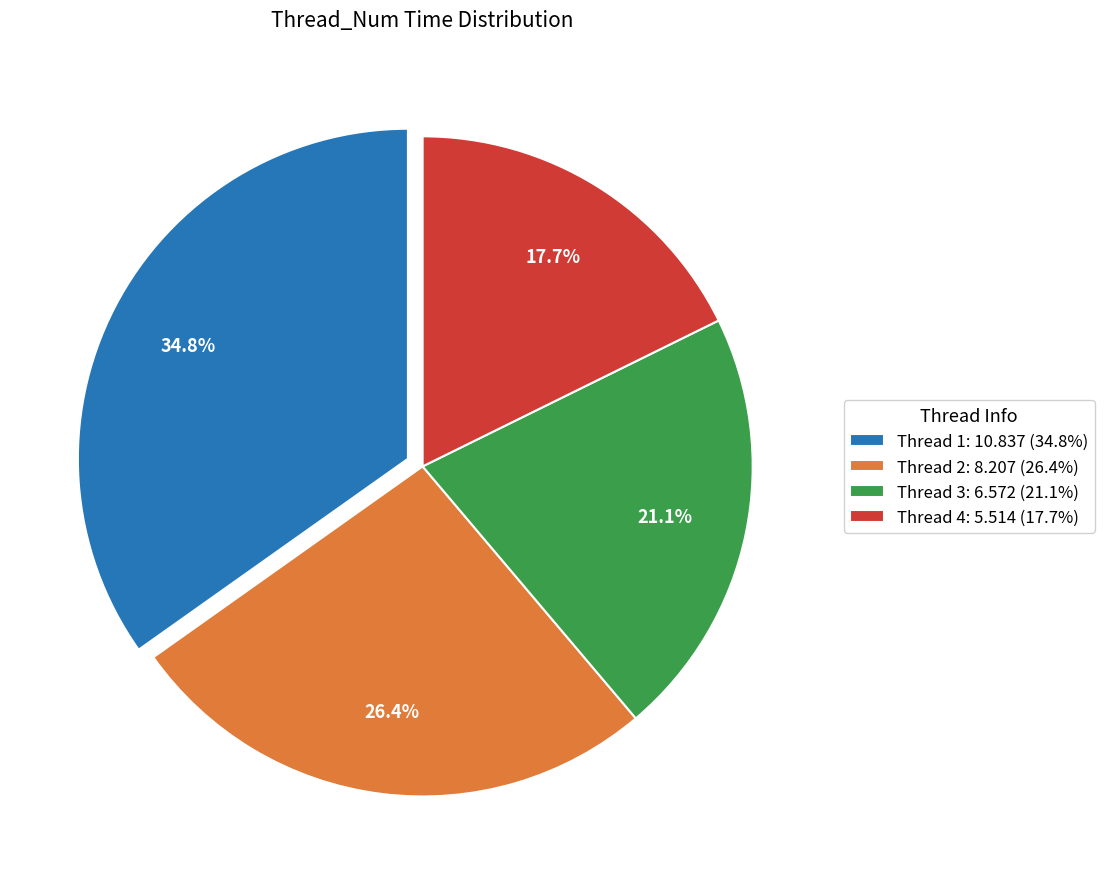

Which slice is the smallest?

Thread 4: 5.514 (17.7%)